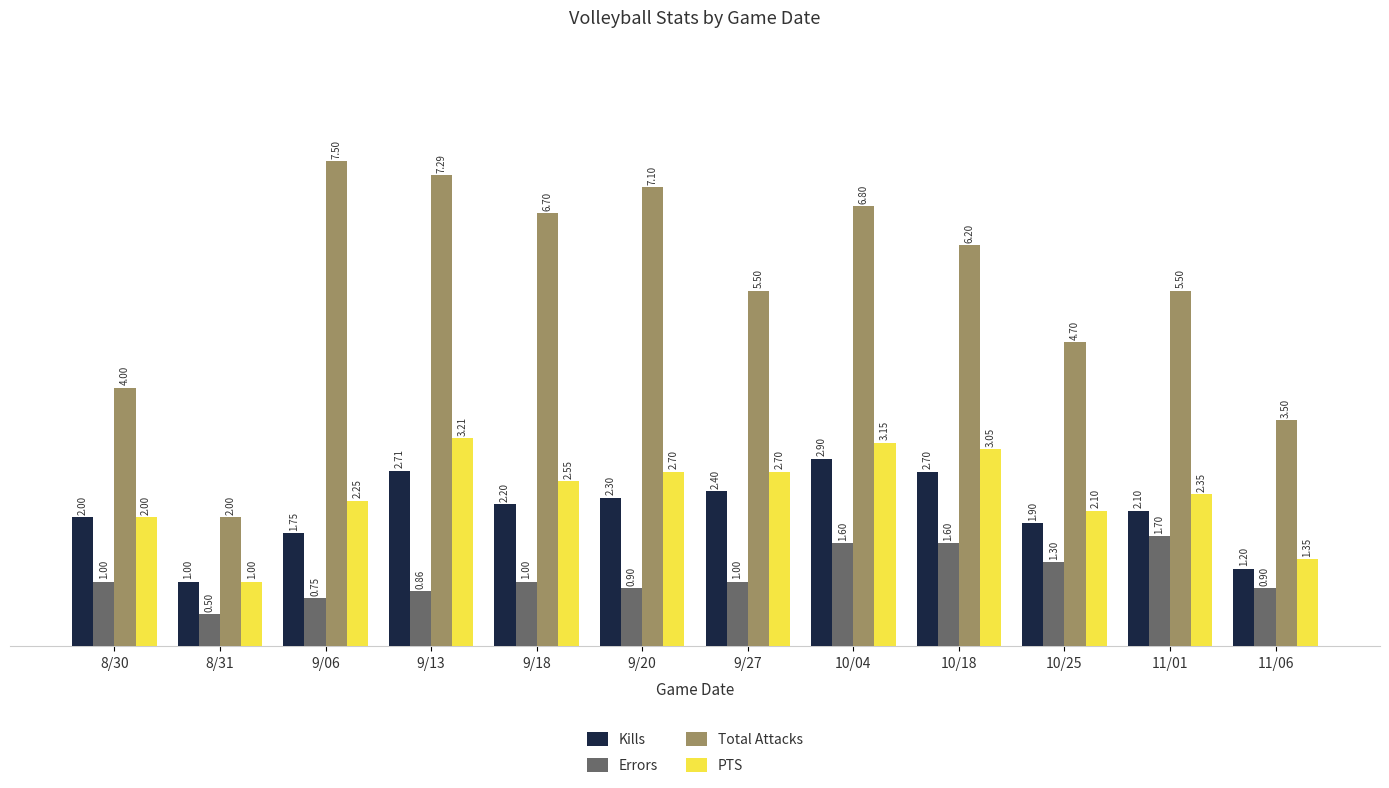

At which category is the sum across all series the highest?

10/04